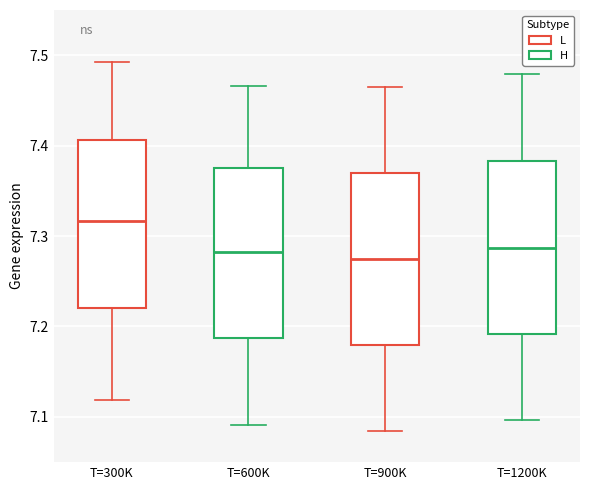

Reading left to right, read every box against the y-axis: the position of its median line, the range the box covers, and the ends of its whiskers. The values are not printed on the chart, so give them approximately, as read against the axis.

T=300K: median 7.32, box 7.22 to 7.41, whiskers 7.12 to 7.49
T=600K: median 7.28, box 7.19 to 7.38, whiskers 7.09 to 7.47
T=900K: median 7.27, box 7.18 to 7.37, whiskers 7.08 to 7.46
T=1200K: median 7.29, box 7.19 to 7.38, whiskers 7.10 to 7.48